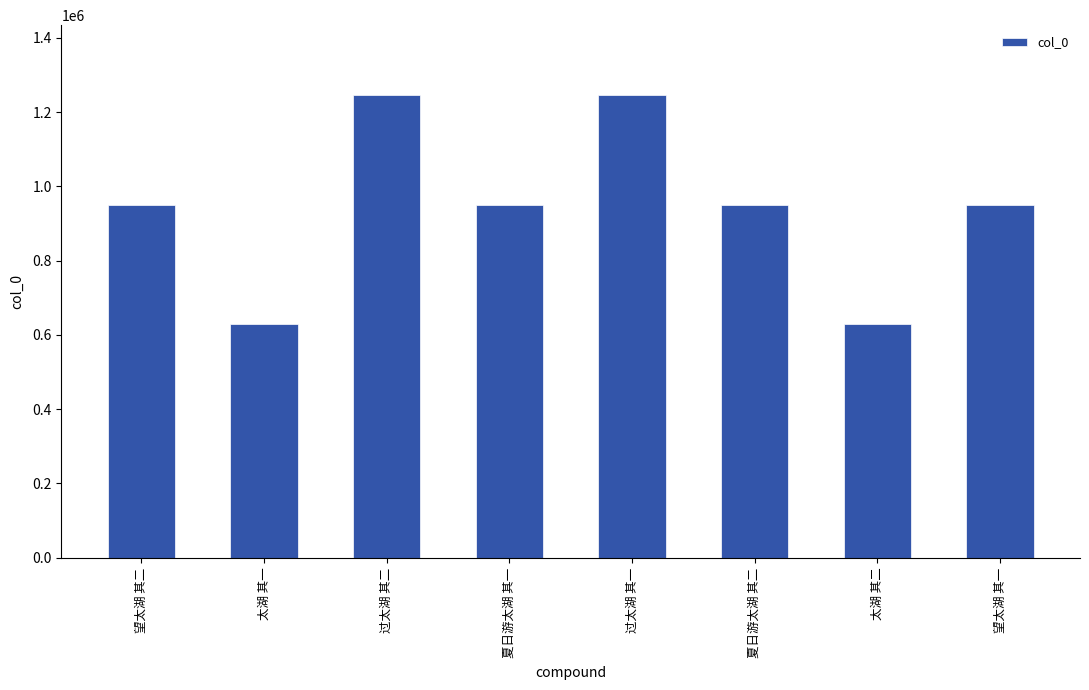

How many bars are there in total?

8